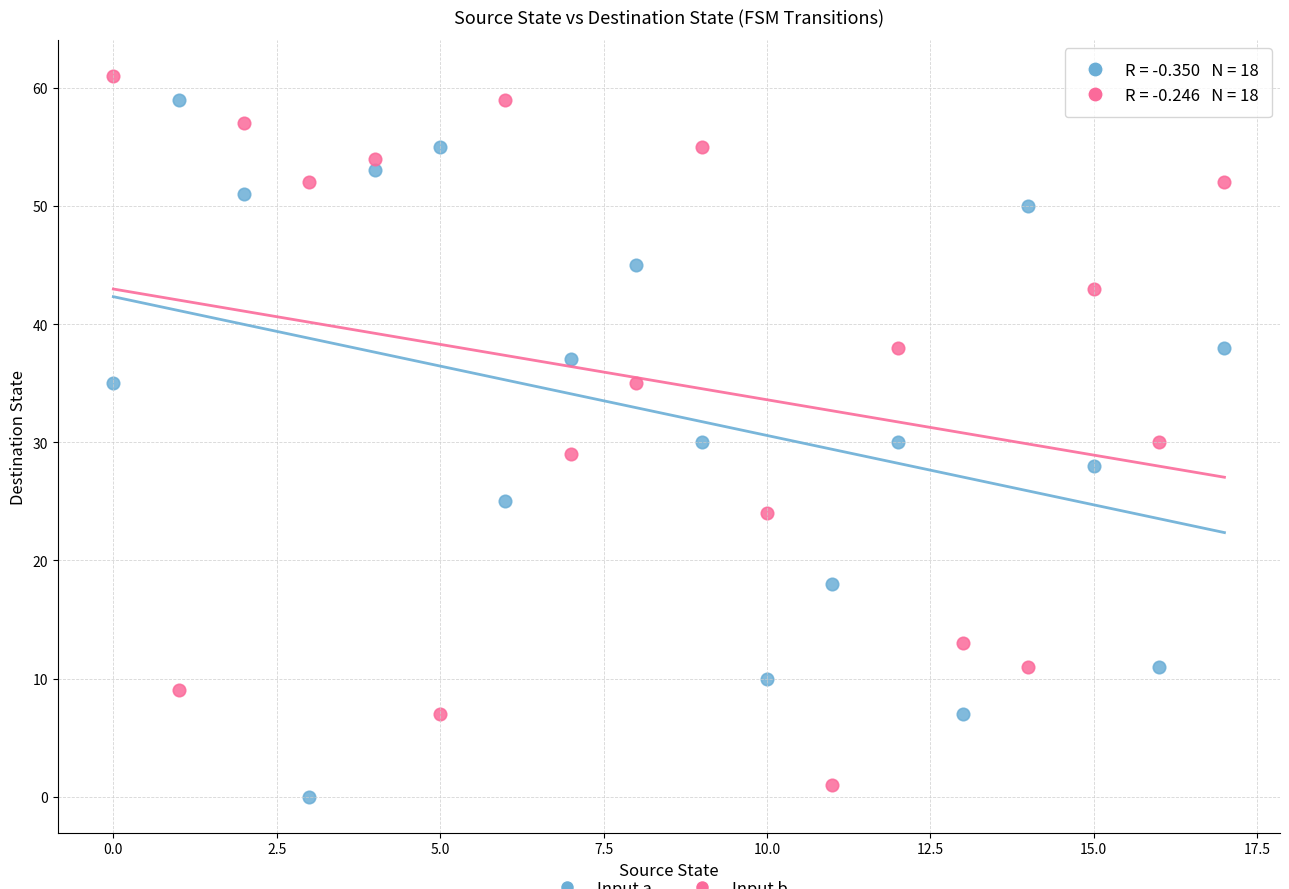

Across all data points, what is the range of Y values (max minus min)?

61